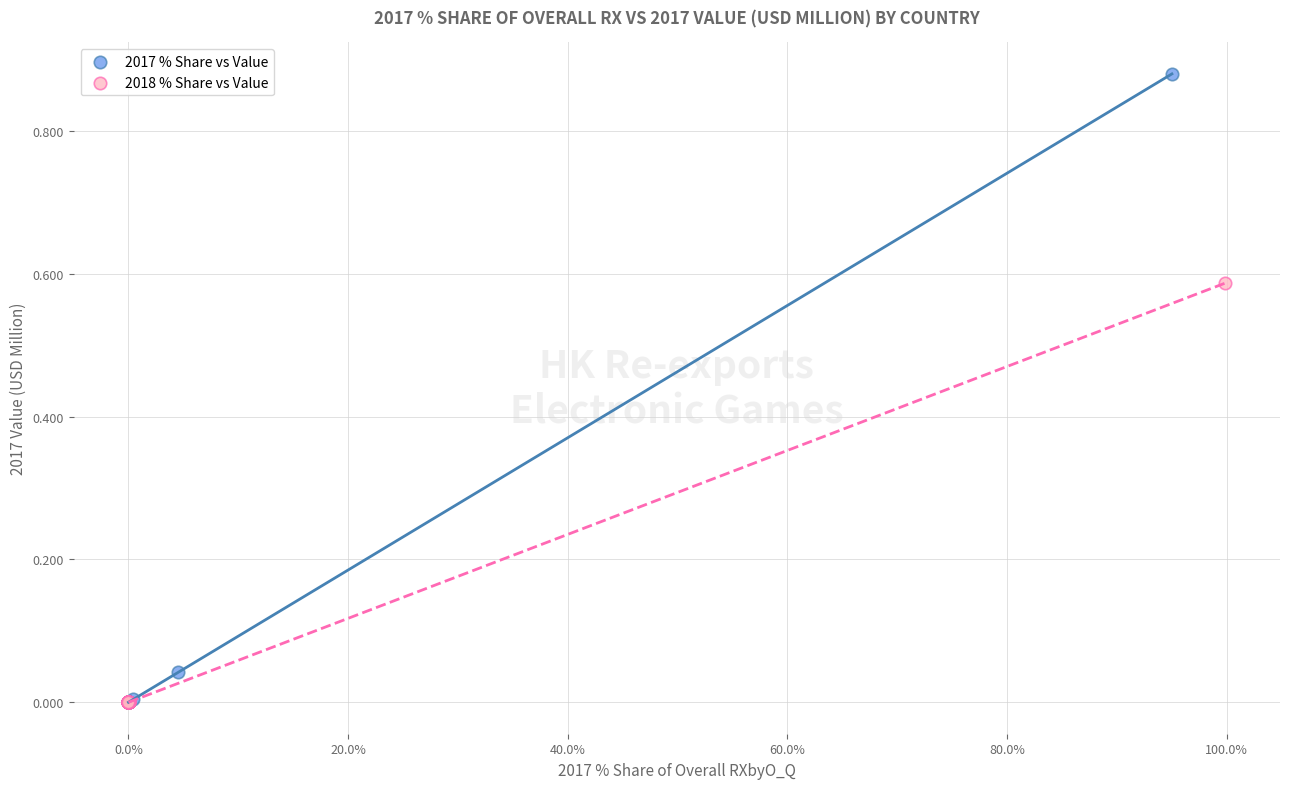

Which series contains the highest Y value?

2017 % Share vs Value